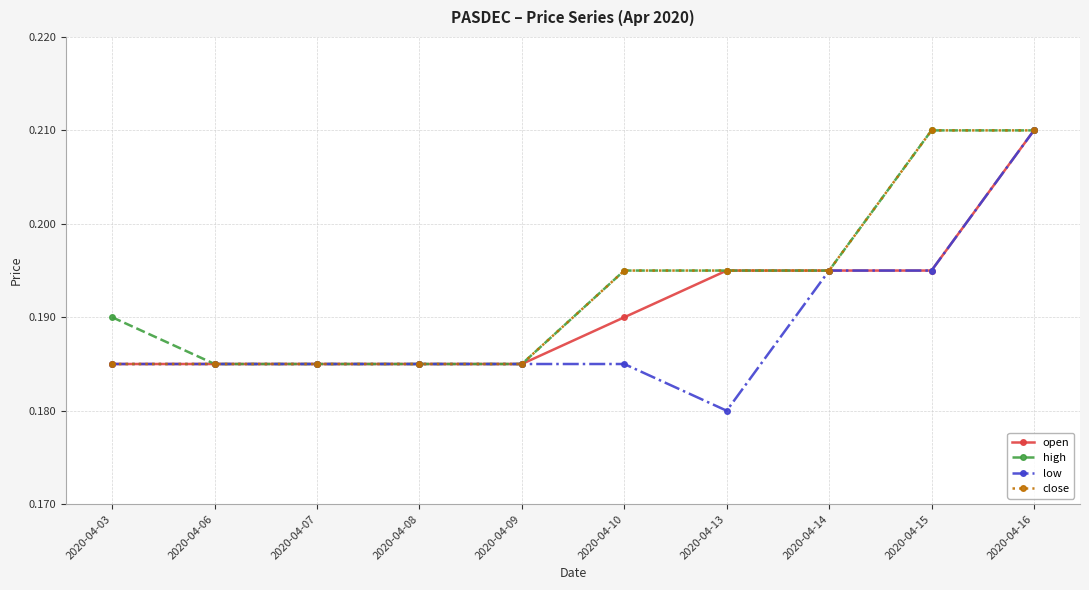

At which category is the sum across all series the highest?

2020-04-16